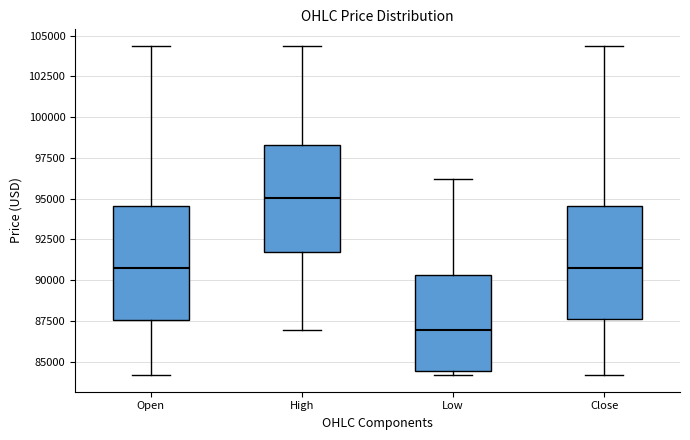

Reading left to right, read every box against the y-axis: the position of its median line, the range the box covers, and the ends of its whiskers. The values are not printed on the chart, so give them approximately, as read against the axis.

Open: median 90500, box 87500 to 94500, whiskers 84000 to 104500
High: median 95000, box 91500 to 98500, whiskers 87000 to 104500
Low: median 87000, box 84500 to 90500, whiskers 84000 to 96000
Close: median 90500, box 87500 to 94500, whiskers 84000 to 104500